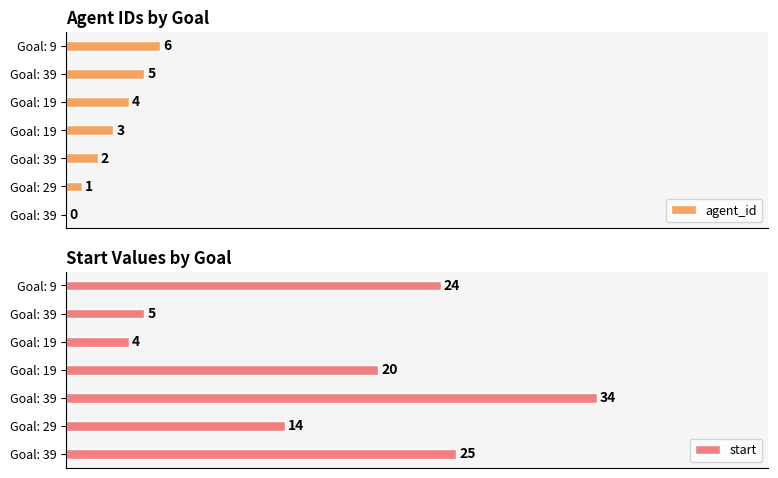

How many data points in agent_id are less than 3?

3